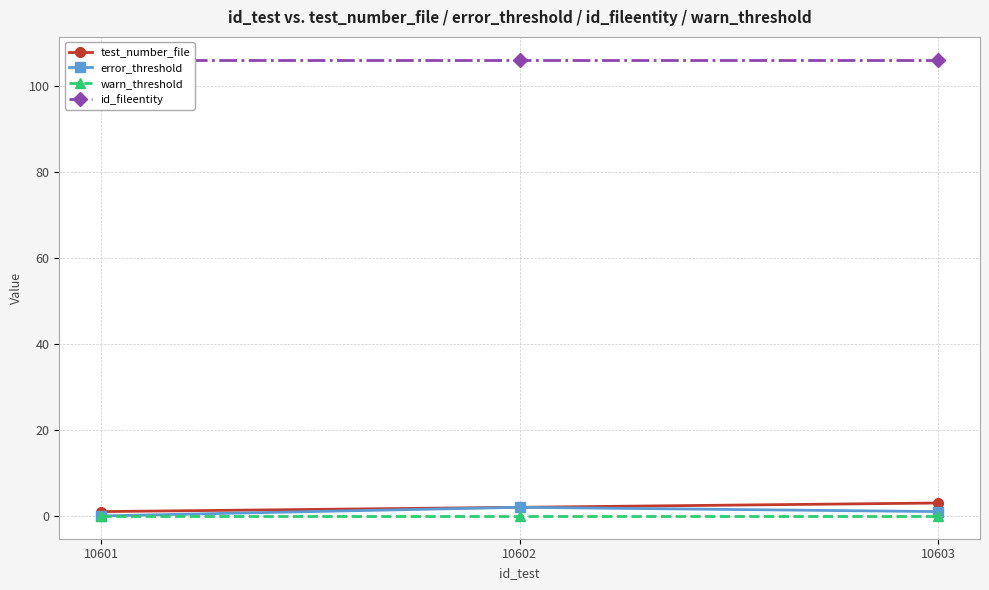

What is the difference between the second highest and minimum values in the error_threshold series?

1